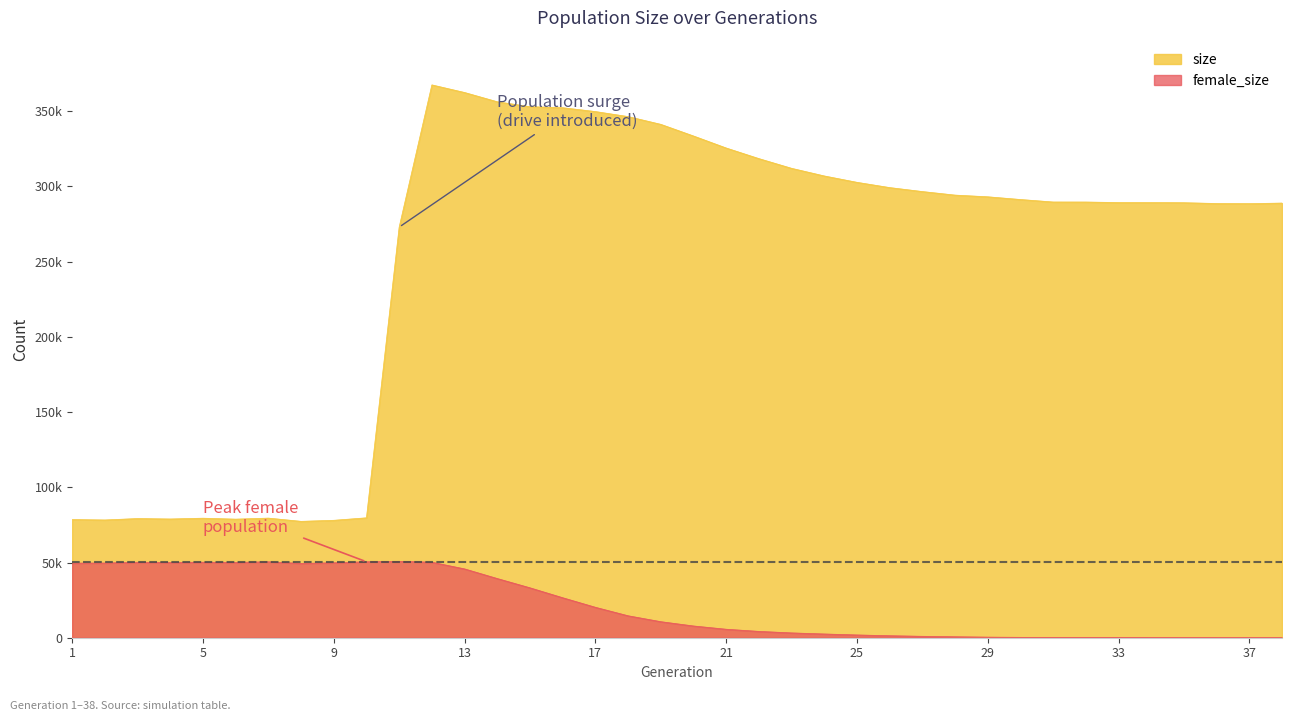

What is the sum of all female_size values?

820505